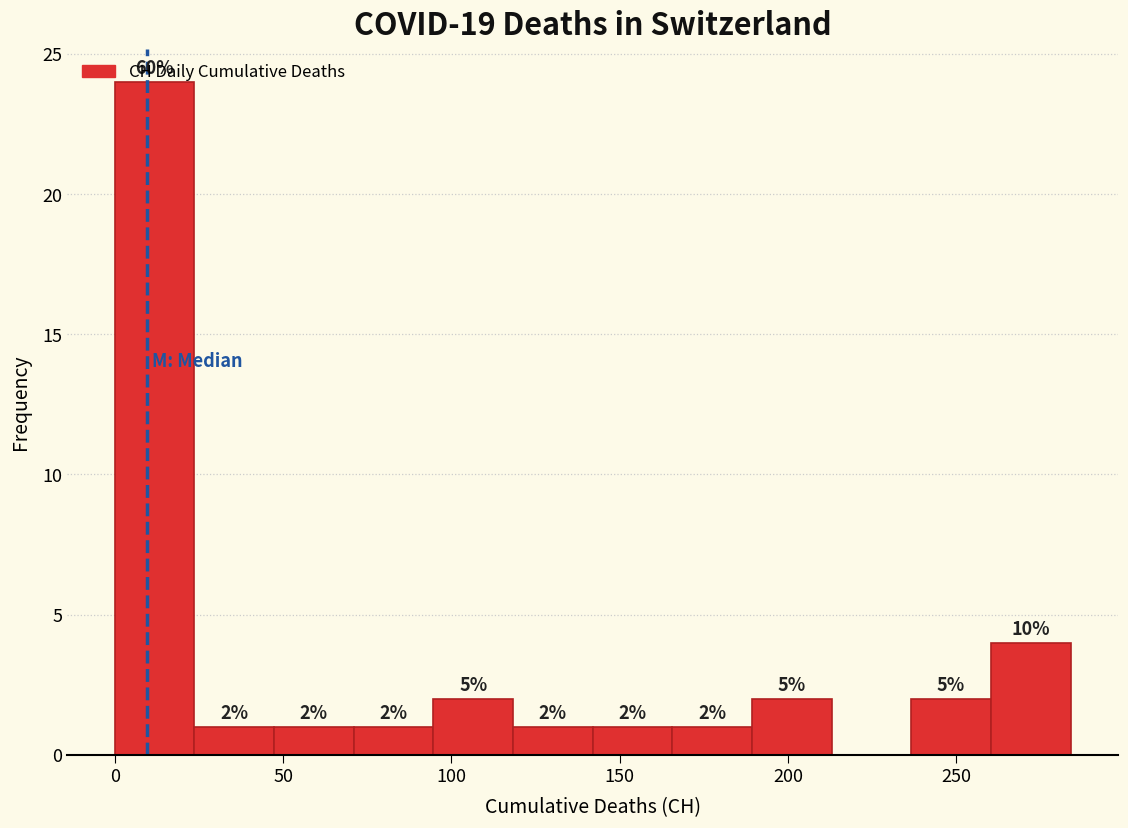

Which range on the x-axis has the tallest bar?

0 to 25